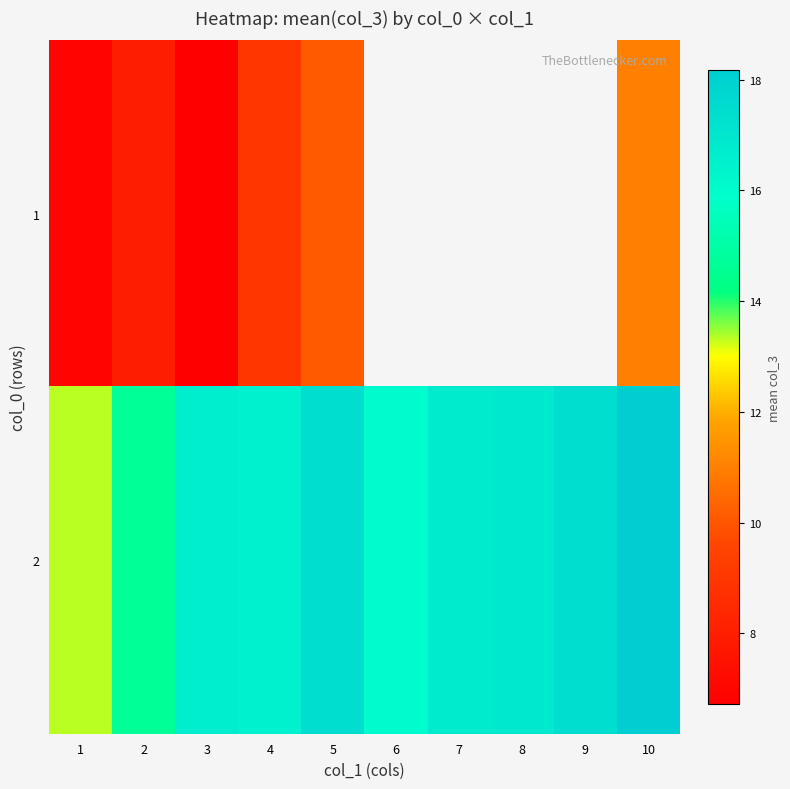

What is the highest value of the 1 series?

11.0